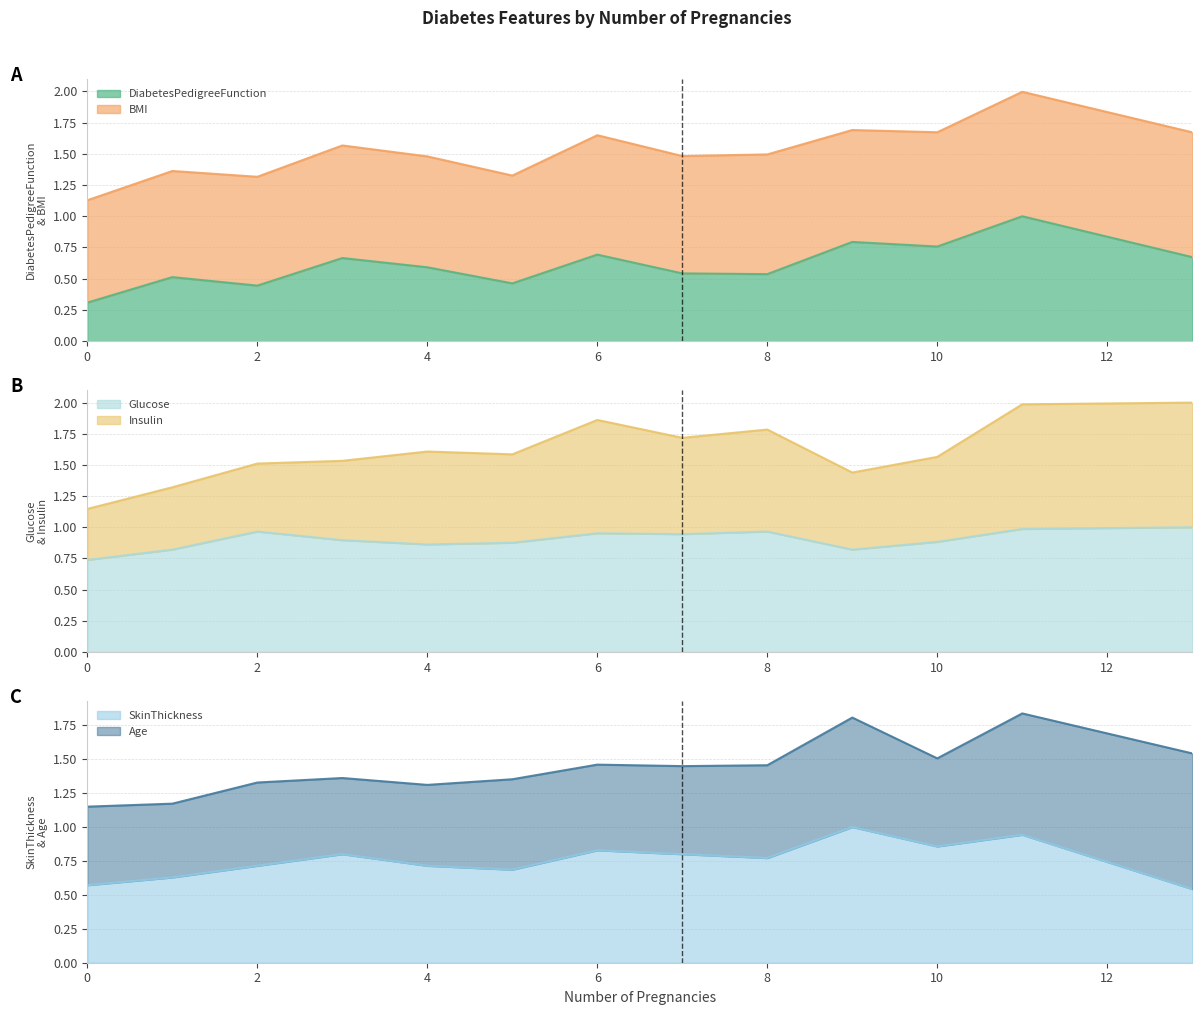

At which category does SkinThickness reach its first local peak?

3